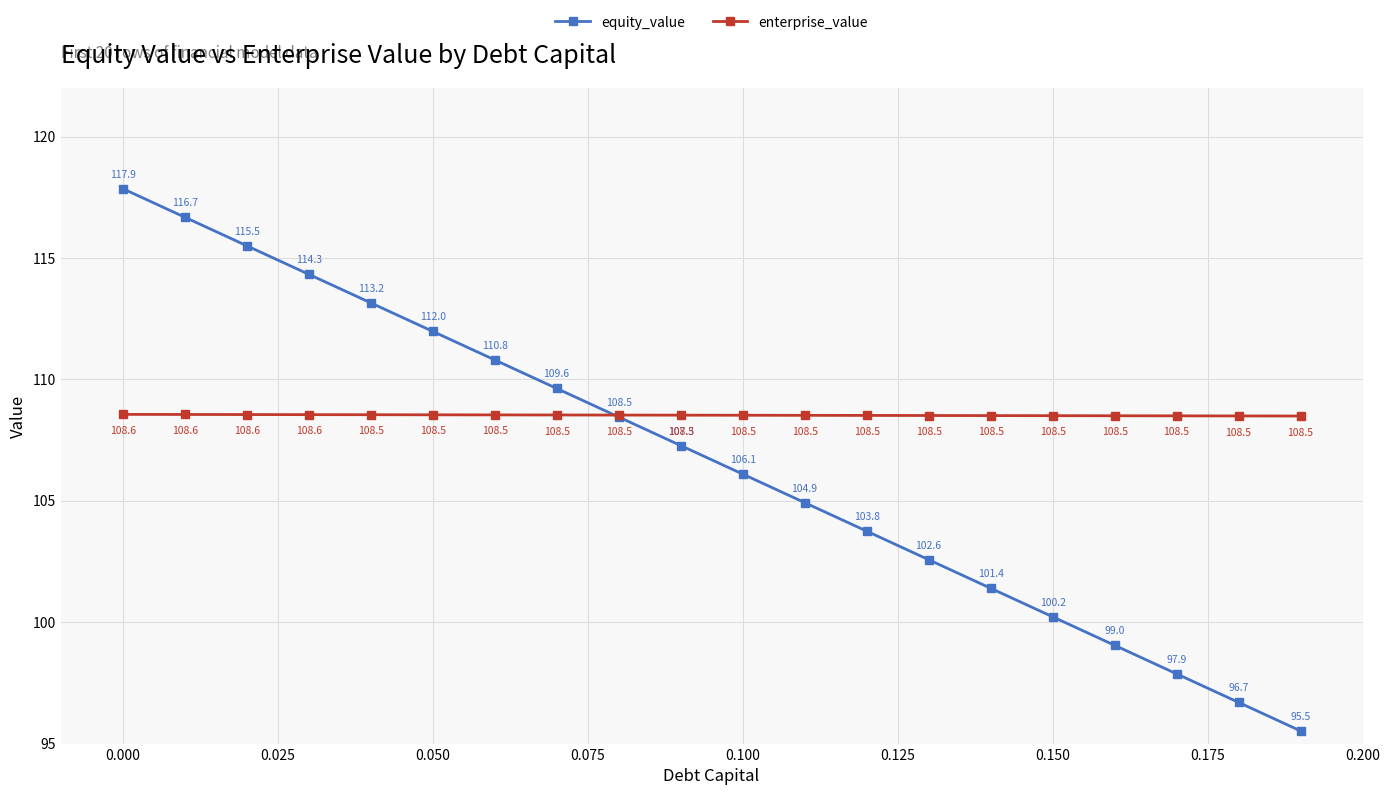

Is this an area chart (filled region under the line)?

No